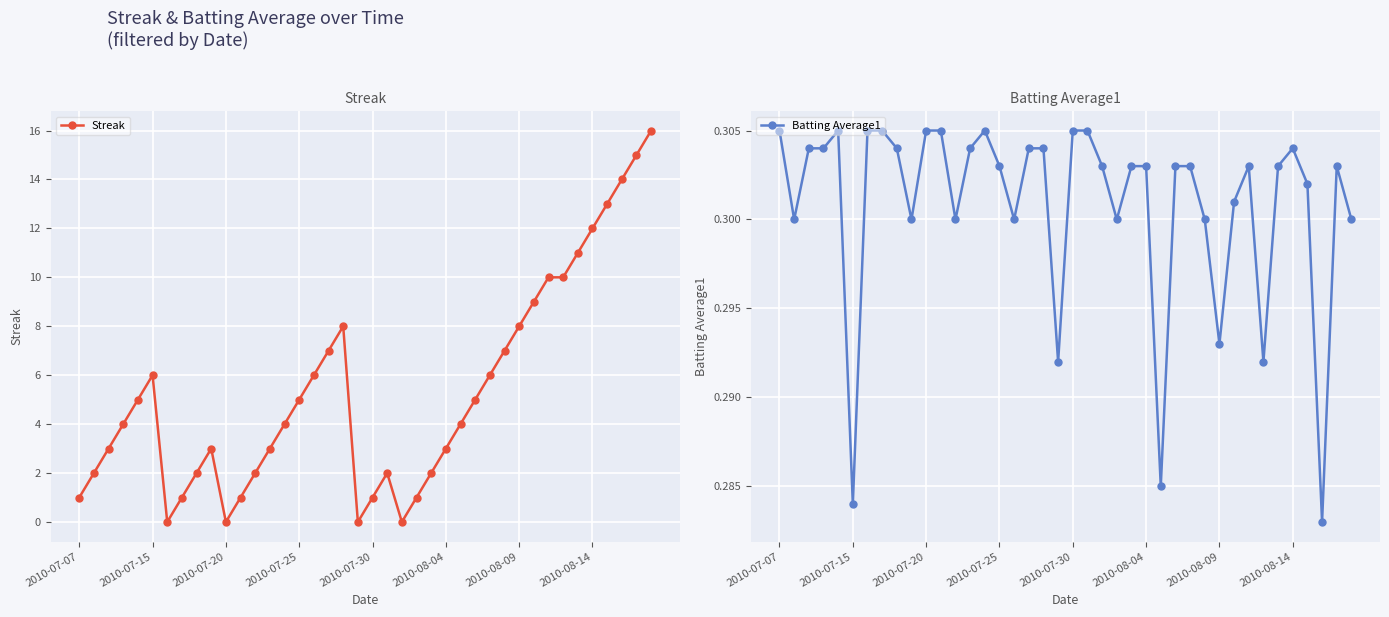

What is the difference between the highest and lowest values at 19?

0.3